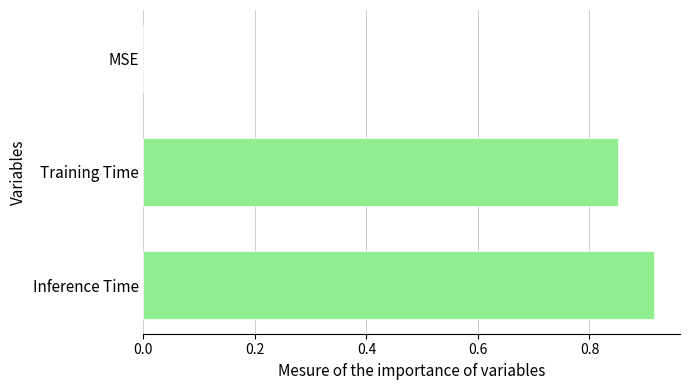

Between Training Time and Inference Time, which is larger?

Inference Time